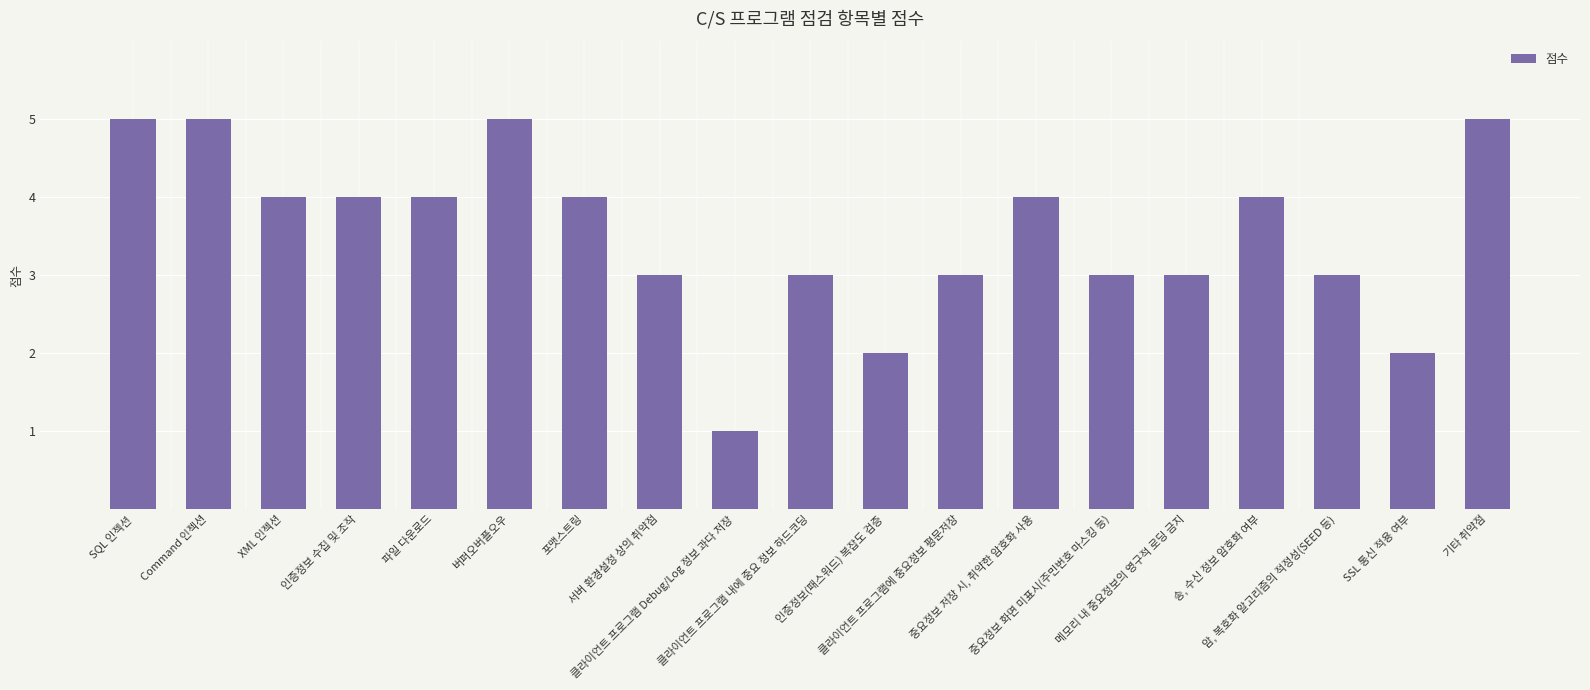

What is the difference between the maximum and minimum values?

4